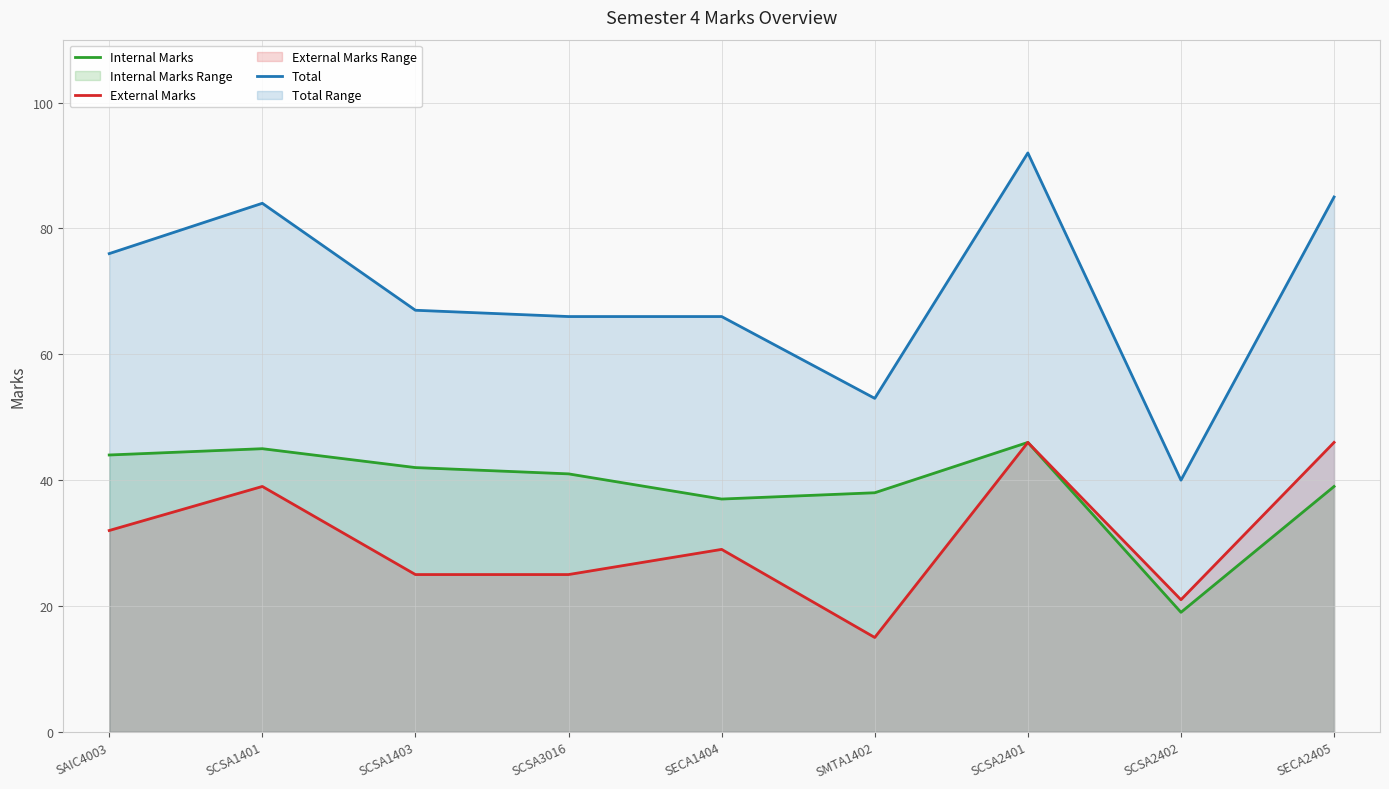

Which series has the widest spread of values?

Total